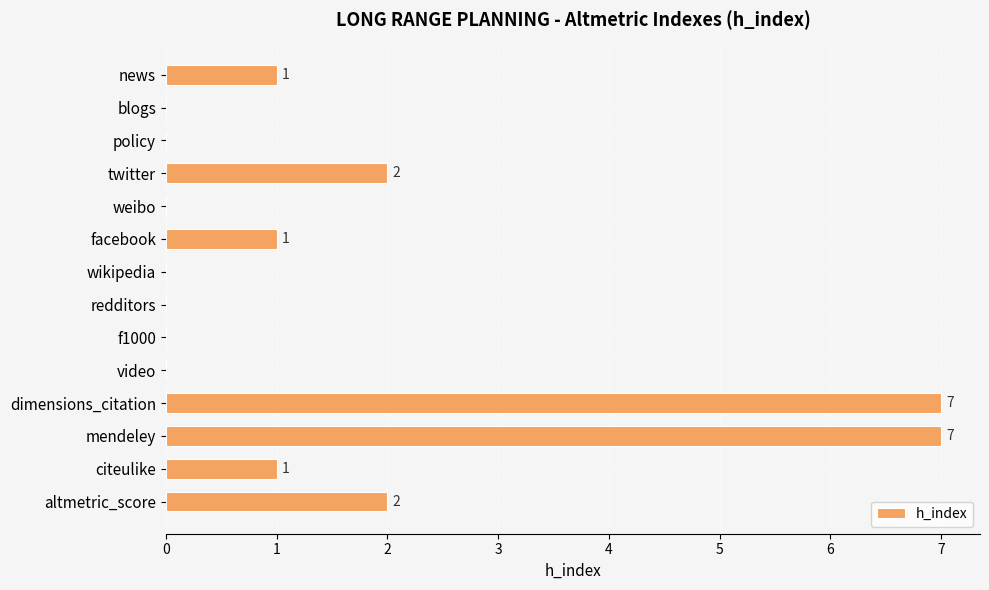

Count the number of categories in the chart.

14